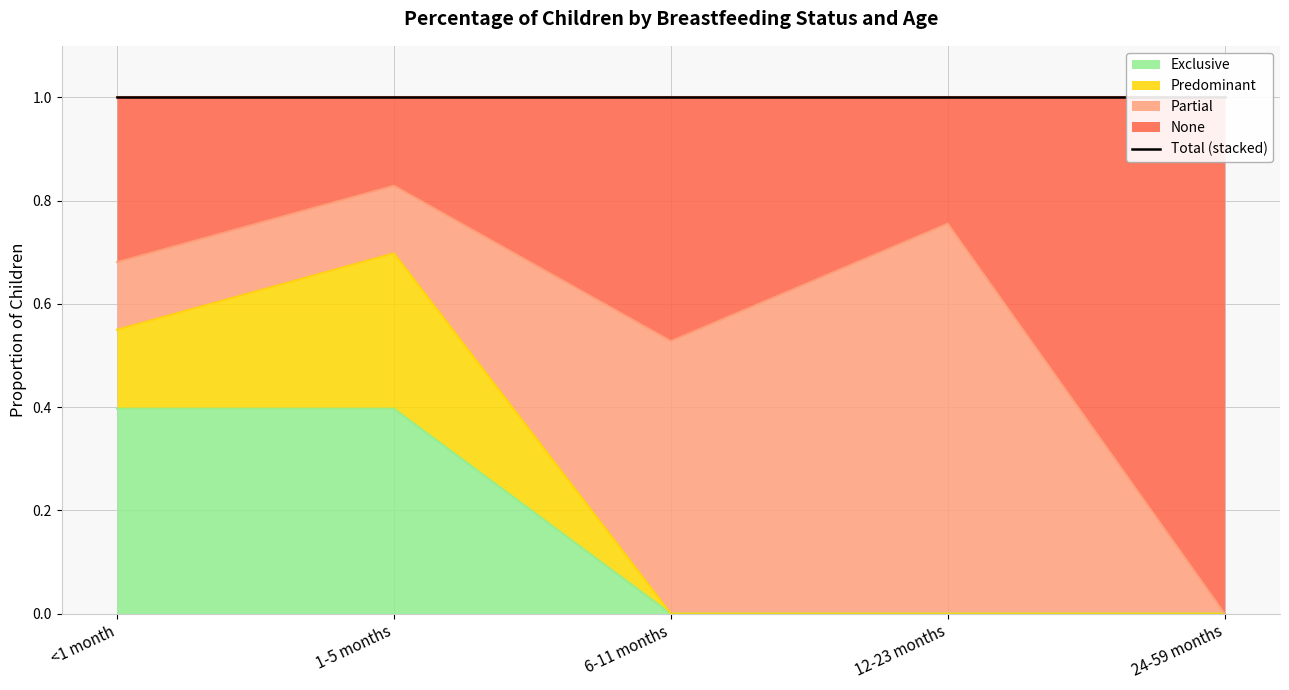

Is it true that Exclusive equals 0.2 at 12-23 months?

False